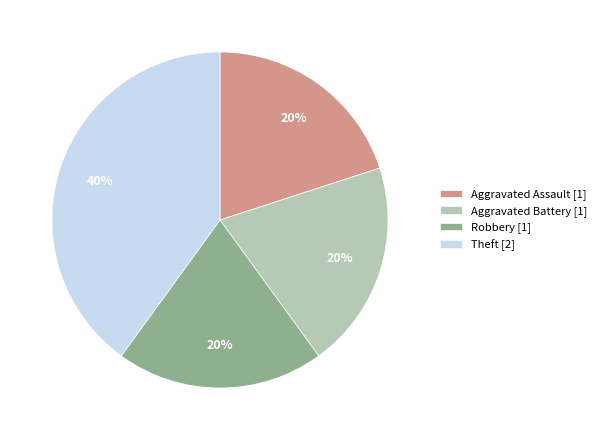

To the nearest percent, what is the difference between the Theft and Robbery slice percentages?

20%